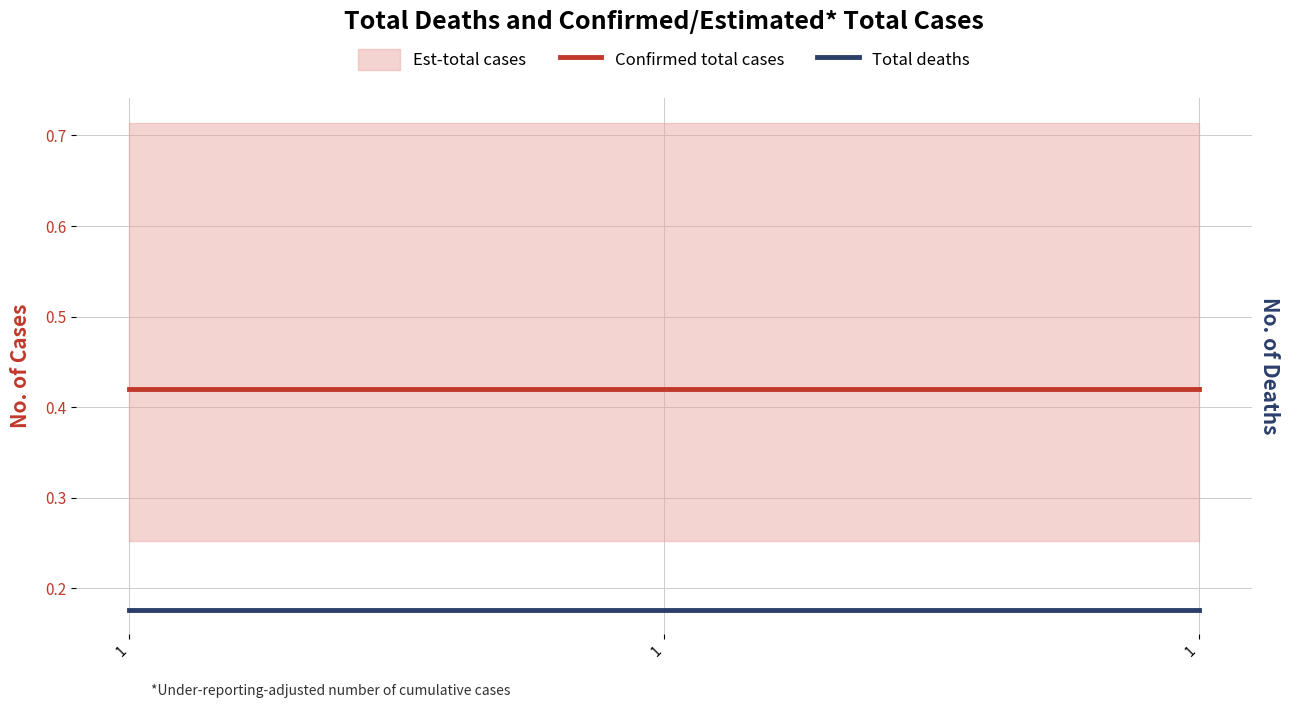

Which series changed the most between 1 and 1?

Confirmed total cases